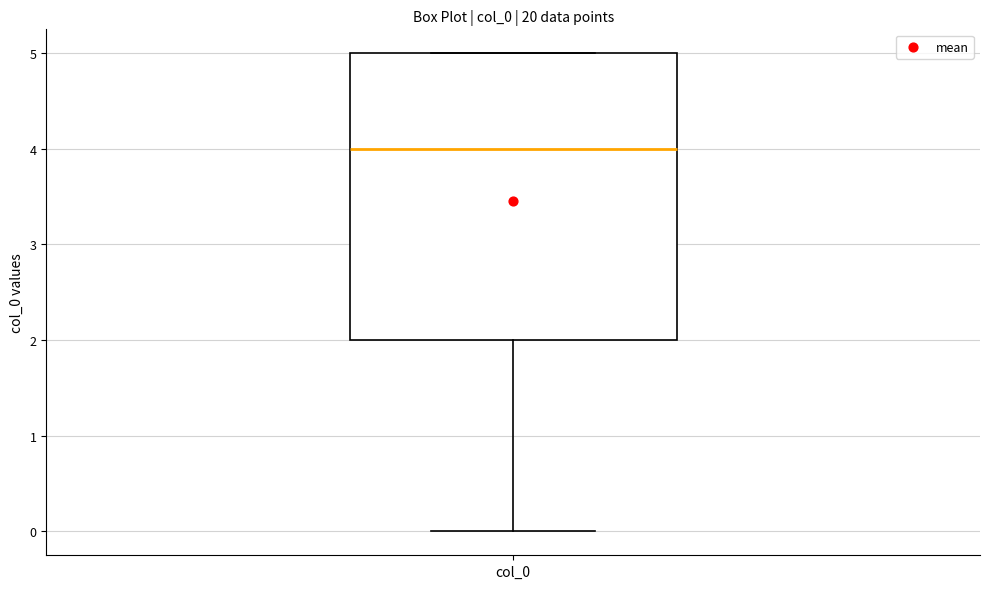

Read this box plot against the y-axis: the position of the median line, the range covered by the box, and the ends of both whiskers. The values are not printed on the chart, so give them approximately, as read against the axis.

median 4, box 2 to 5, whiskers 0 to 5